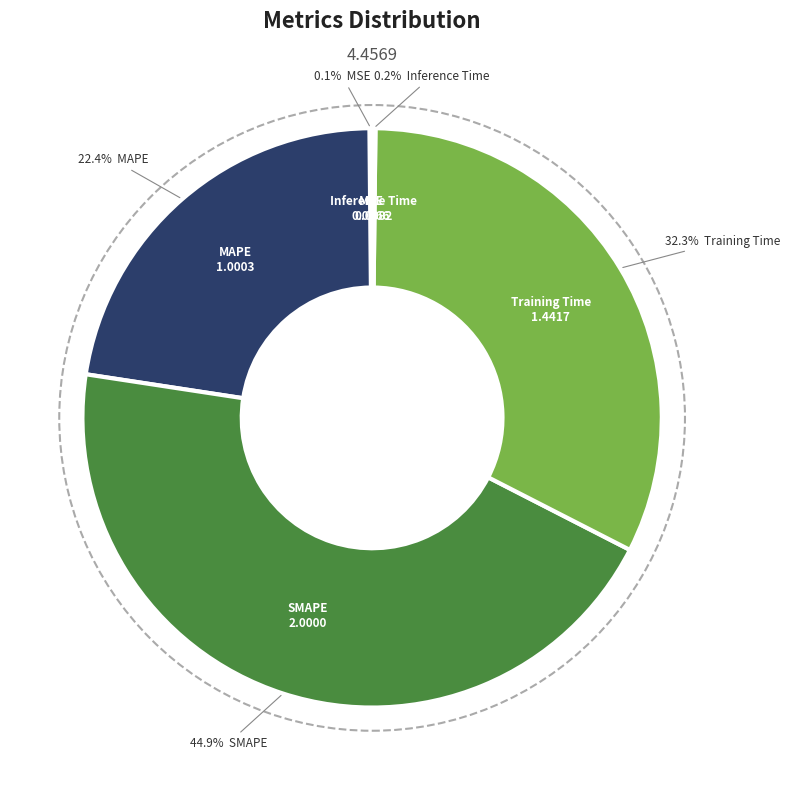

Is there a majority slice in this chart?

No